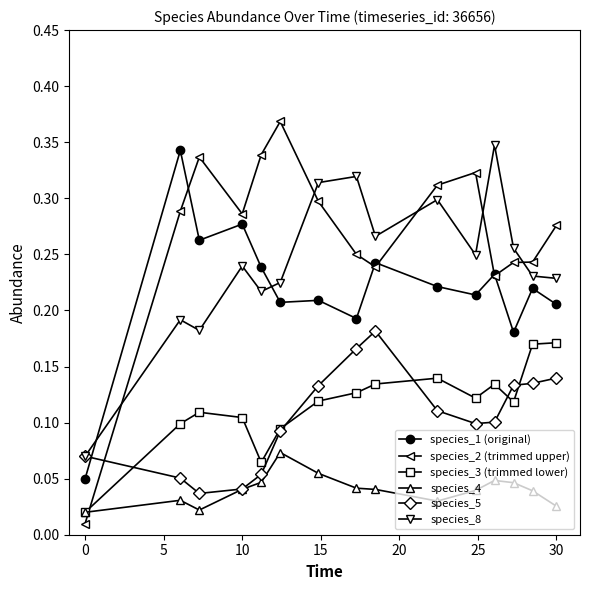

At how many categories does at least one series exceed 0?

15